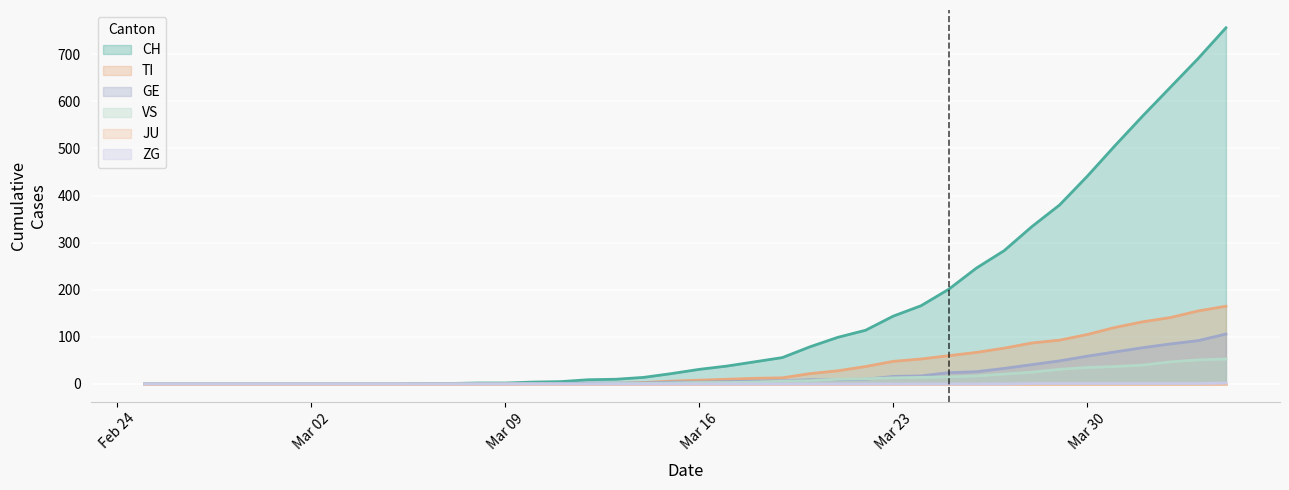

Where is CH nearest to the value 378?

2020-03-29